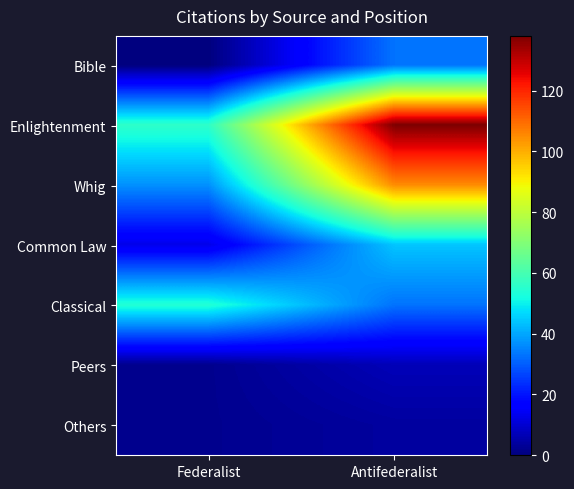

Rank the series by their maximum value, from highest to lowest.

Enlightenment, Whig, Classical, Common Law, Bible, Peers, Others